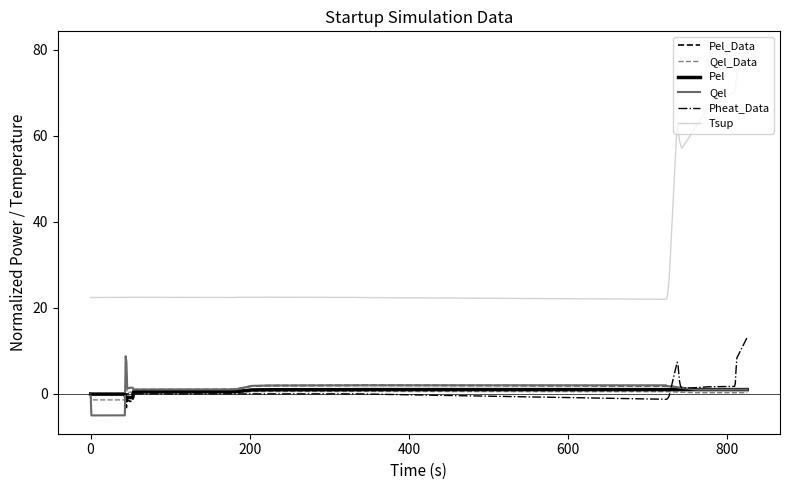

Which series has the widest spread of values?

Tsup